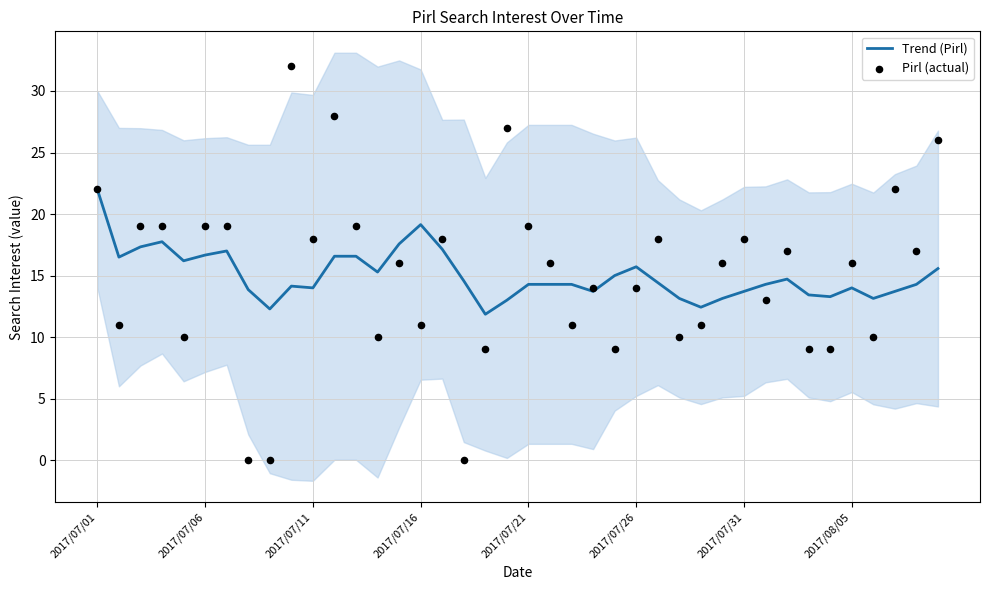

At how many categories does at least one series exceed 16?

22